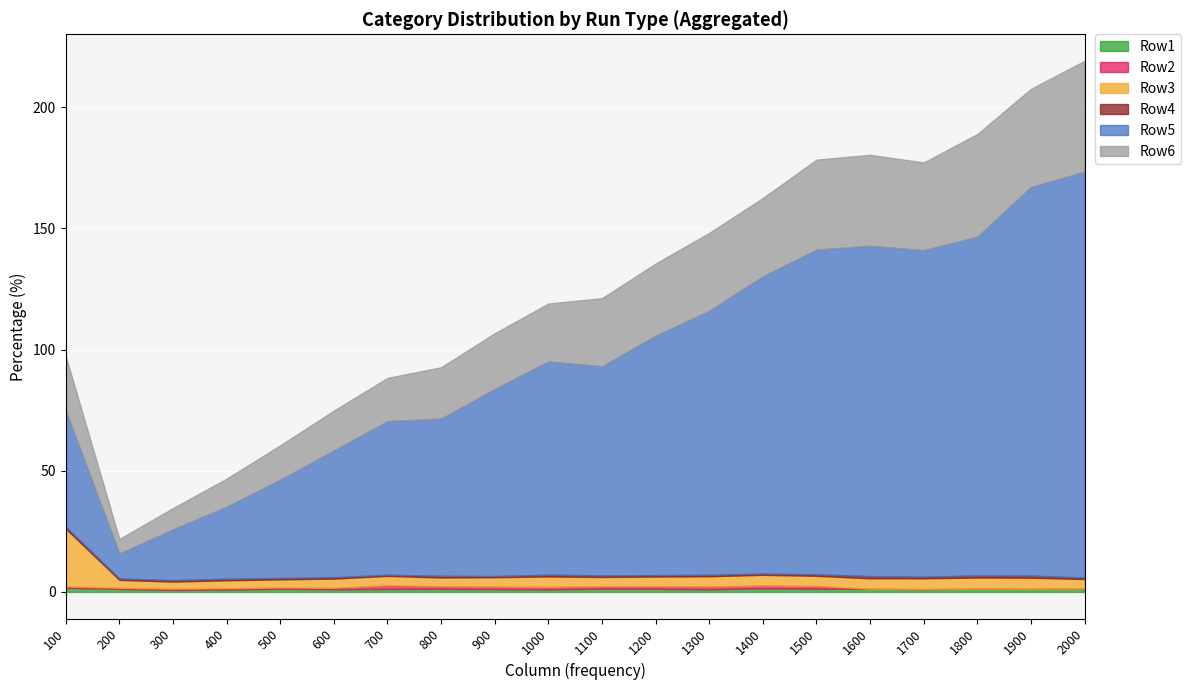

True or false: Row3 has a value of 4.3 at 1600.

True